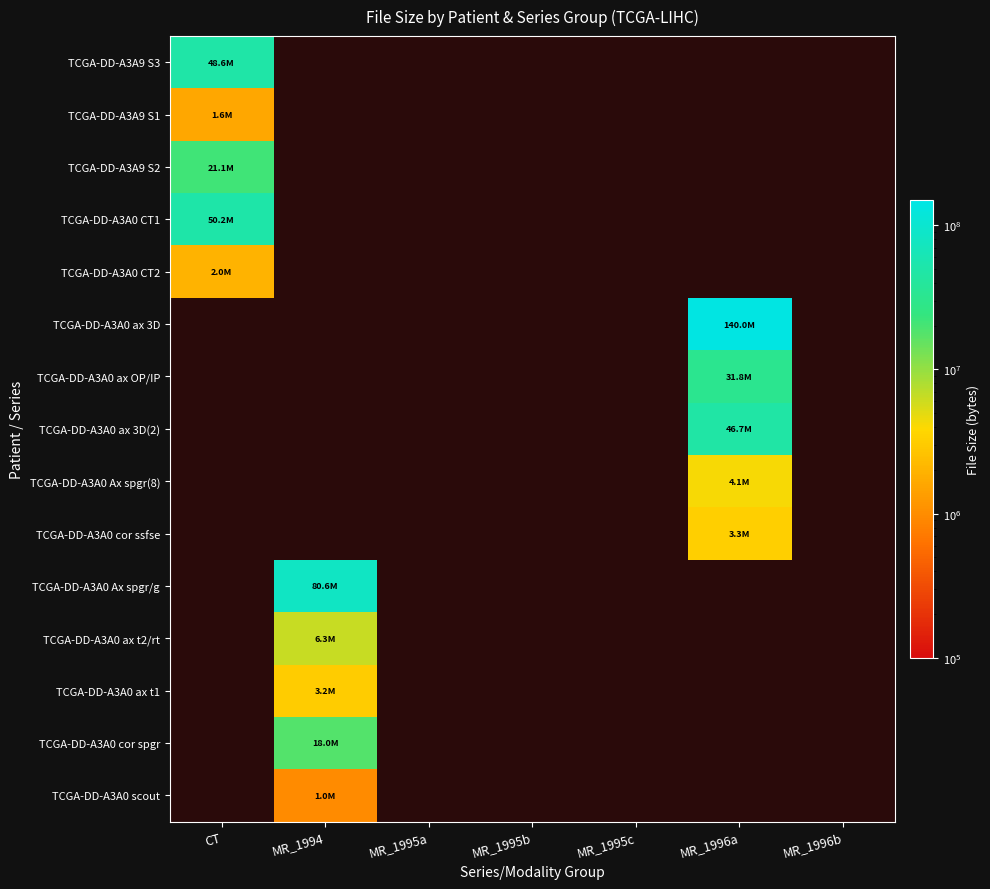

How many series are shown in this chart?

15